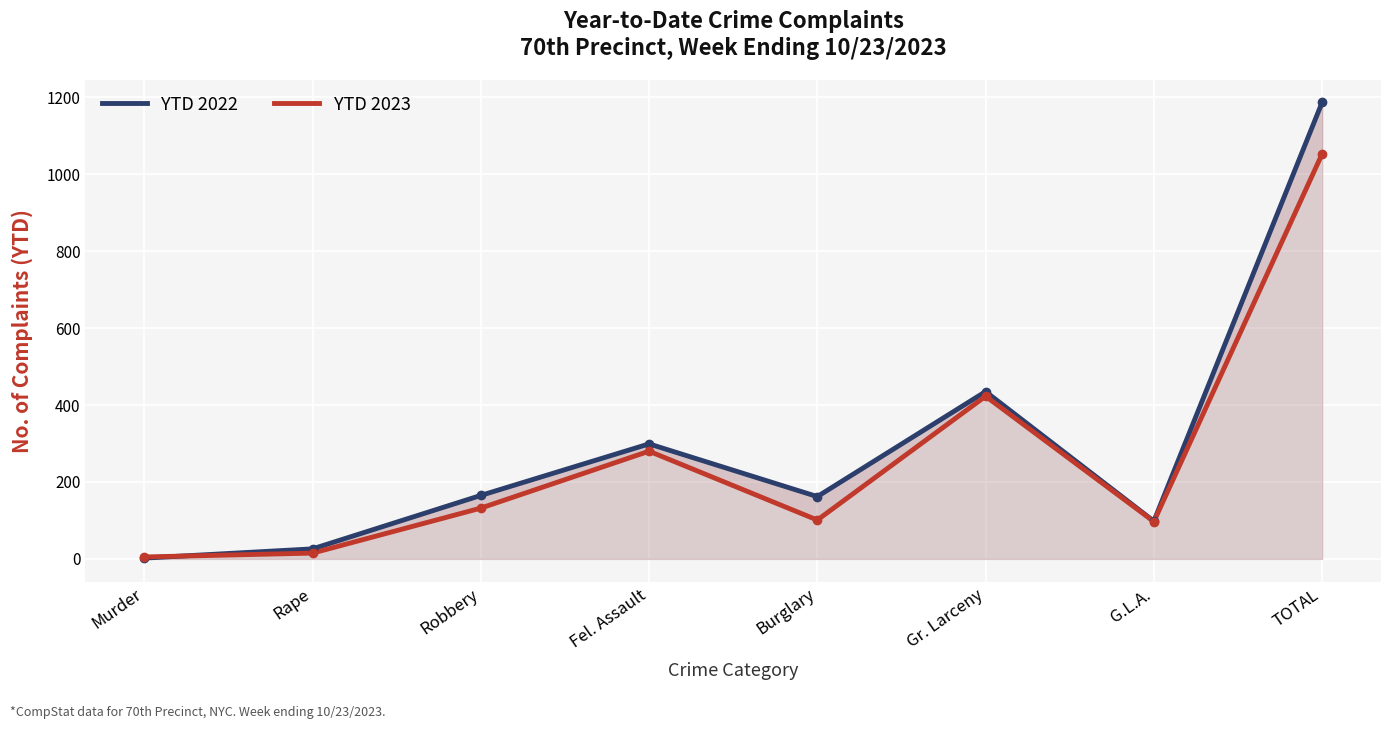

What is the approximate value of YTD 2022 at Rape?

26